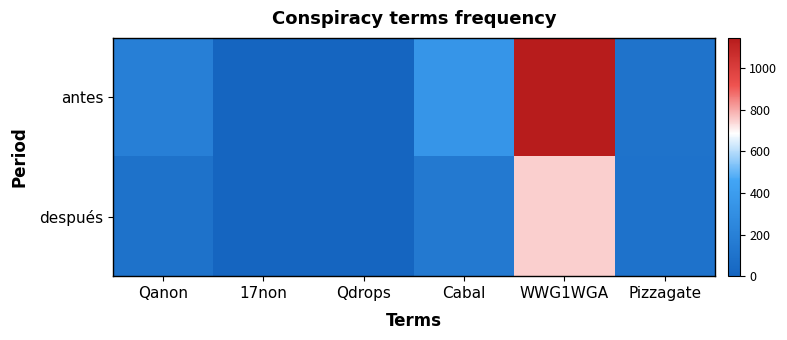

Which series has the largest total across all categories?

antes